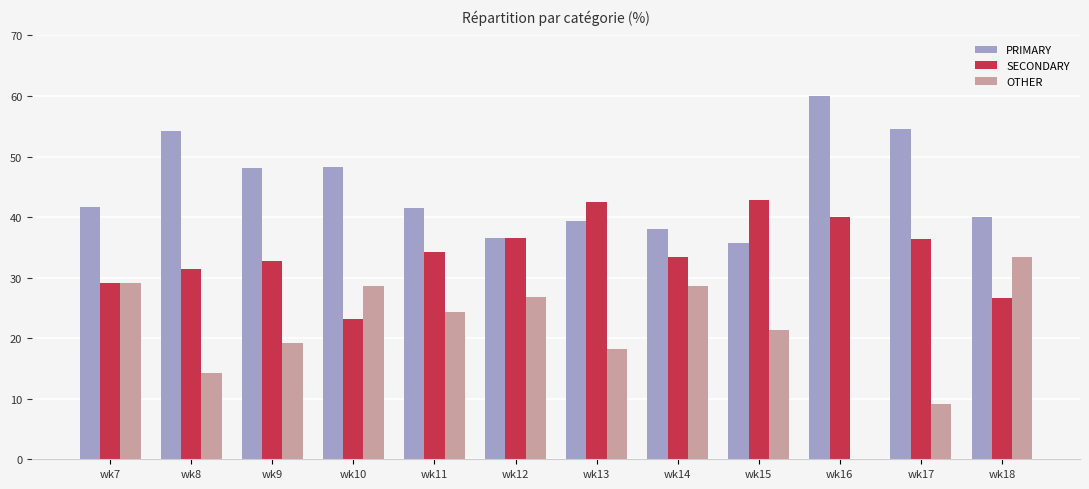

What is the total value across all series at wk18?

100.0